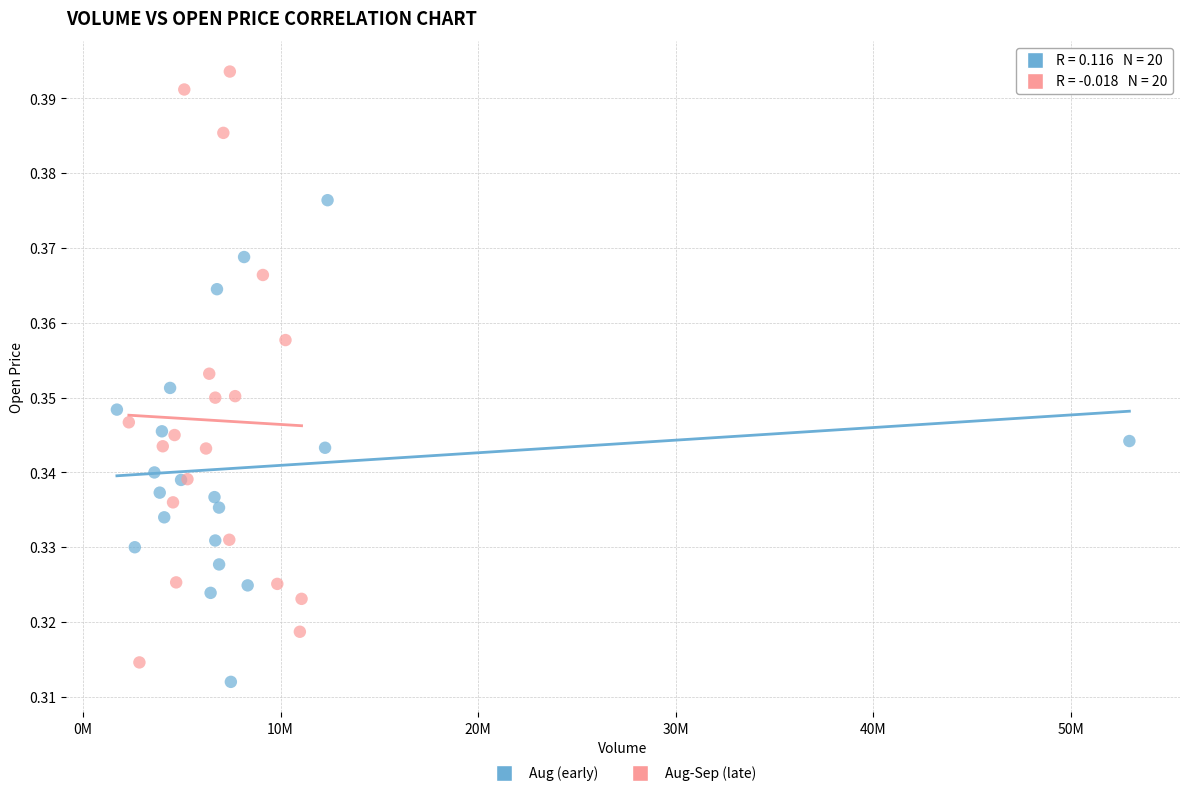

Which series has the widest spread of Y values?

Aug-Sep (late)